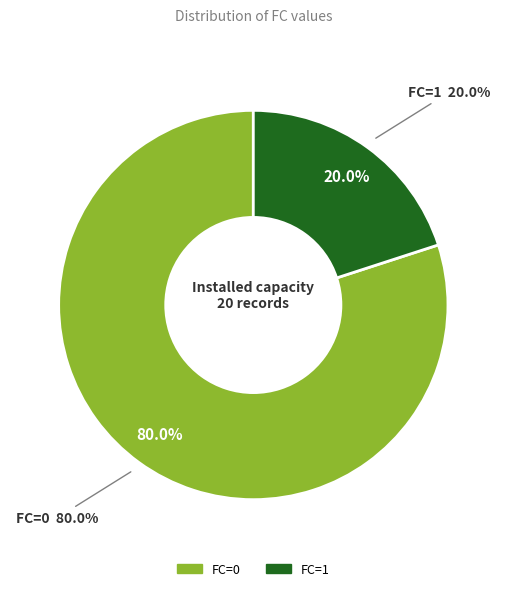

Does any single category account for the majority?

Yes